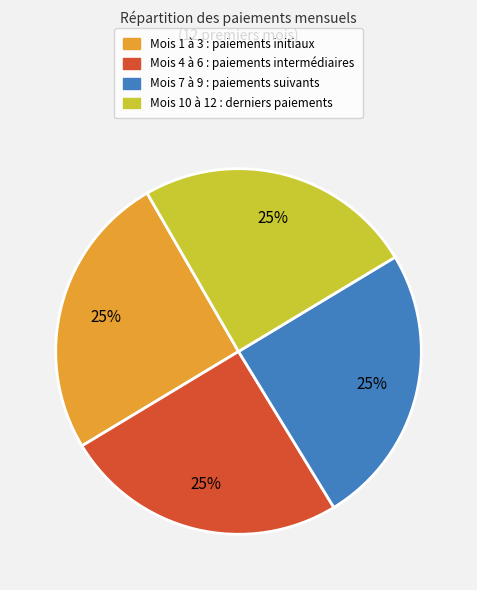

Does any single category account for the majority?

No